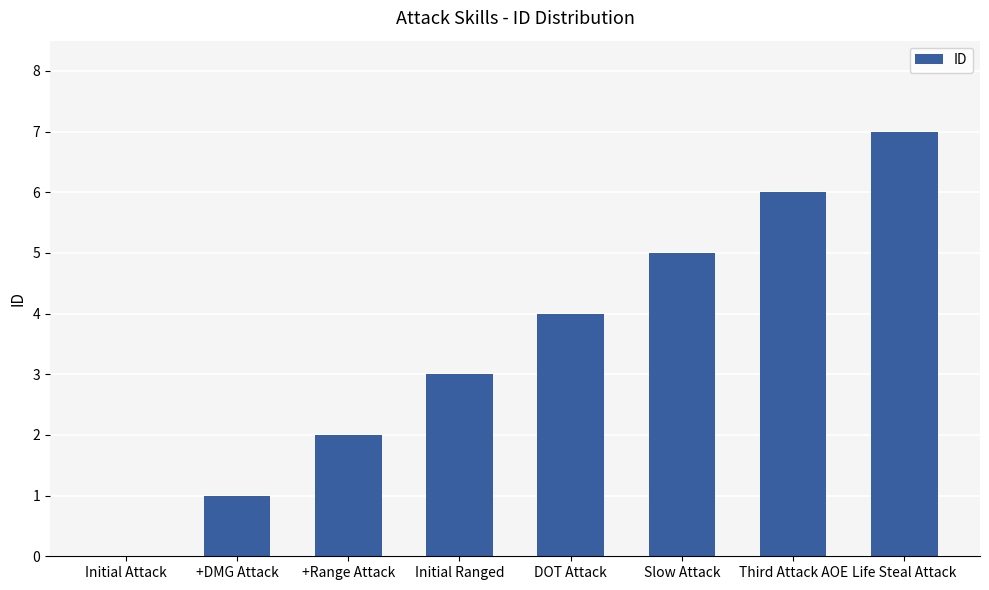

Reading left to right, transcribe all the data shown in this chart.

0	1	2	3	4	5	6	7